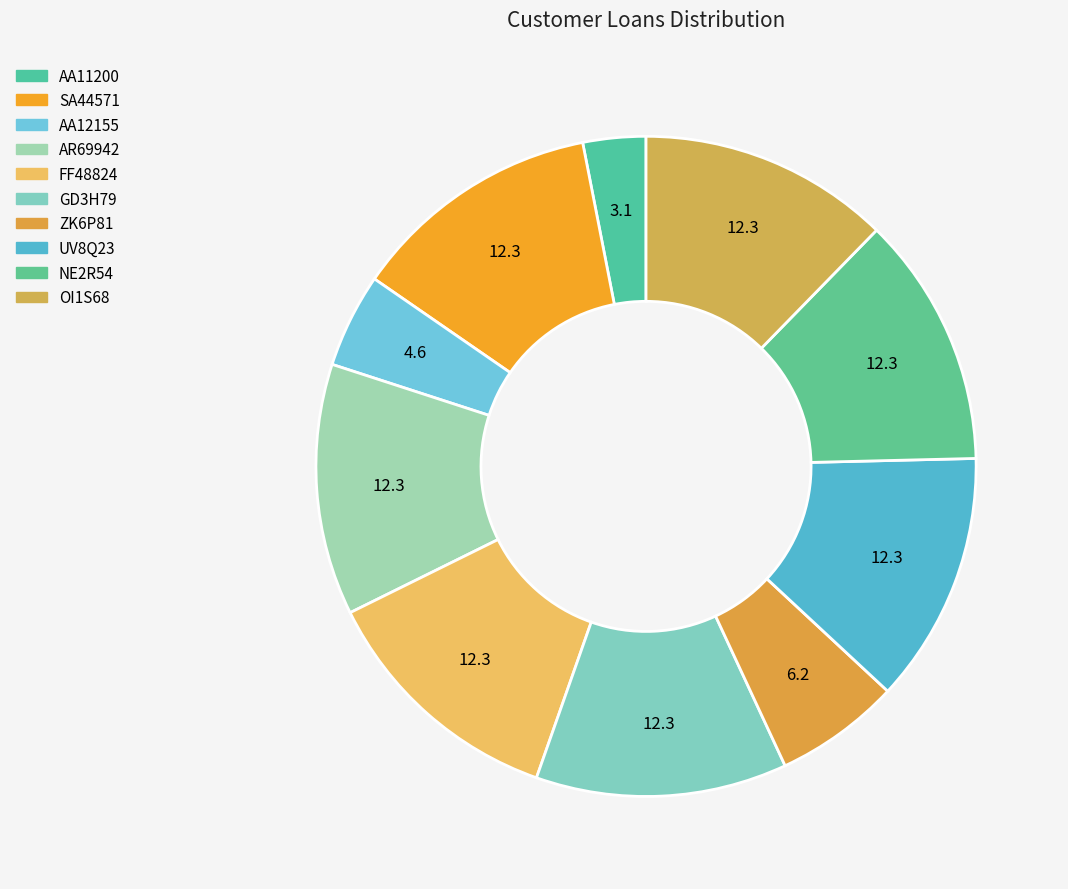

How many segments does this pie chart have?

10